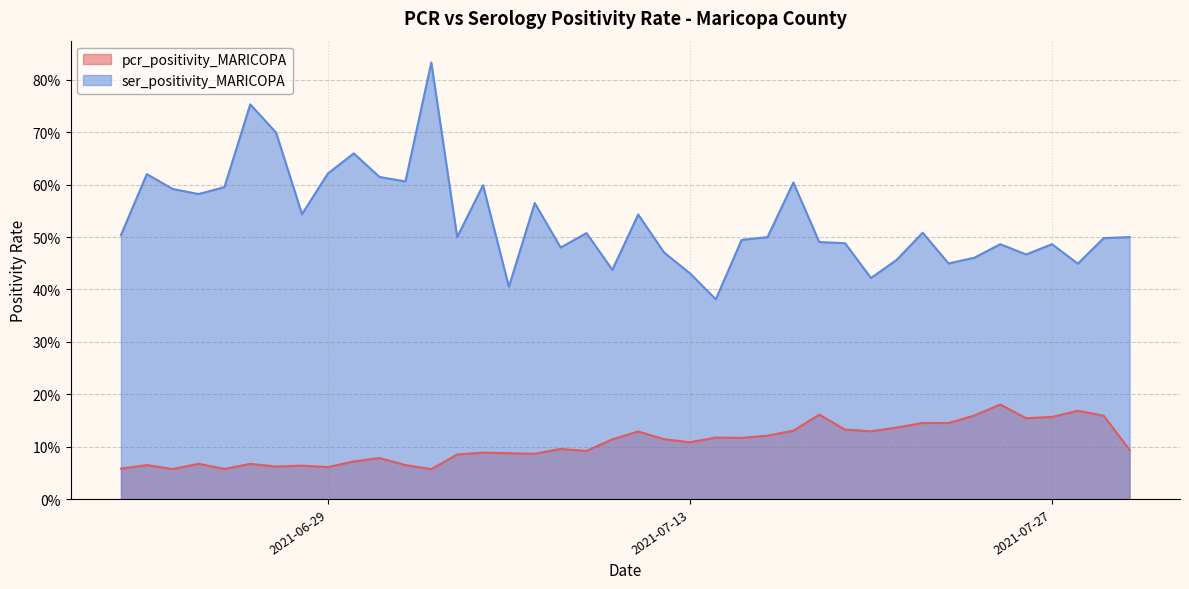

True or false: ser_positivity_MARICOPA and pcr_positivity_MARICOPA intersect in this chart.

False